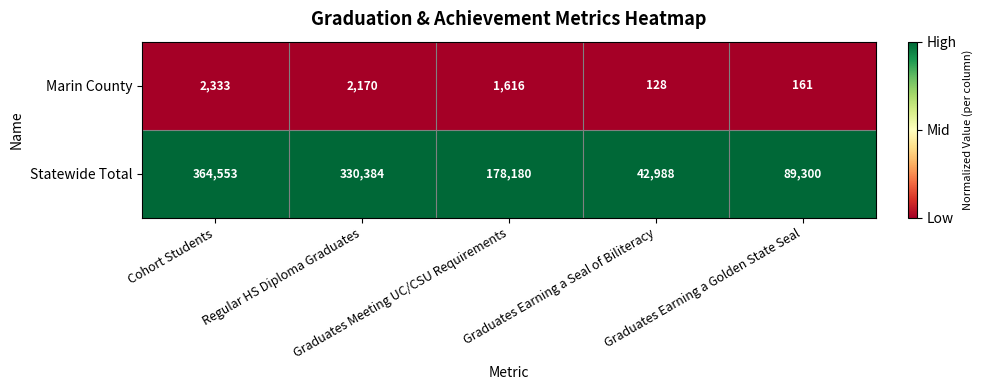

List the series in order of their peak value, highest first.

Statewide Total, Marin County